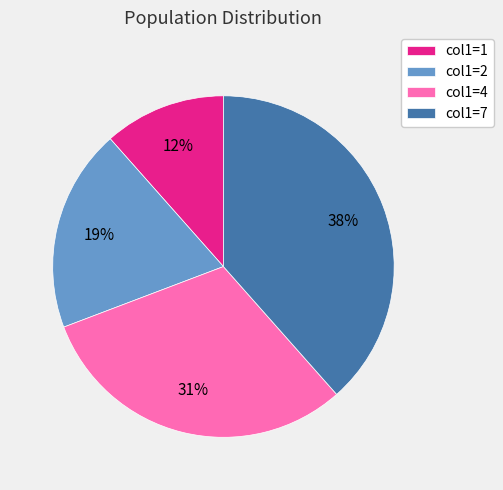

The col1=7 slice represents 38% of the pie. True or false?

True